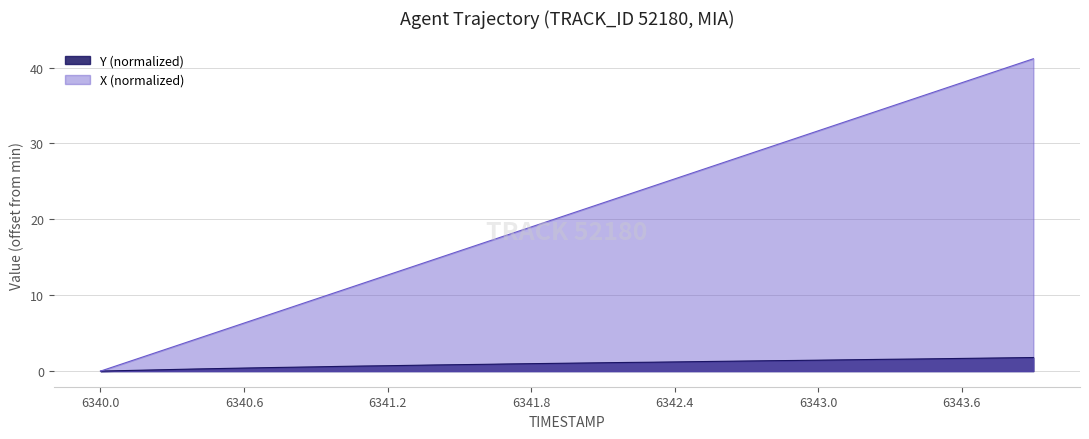

At which label does Y reach its minimum?

6340.0